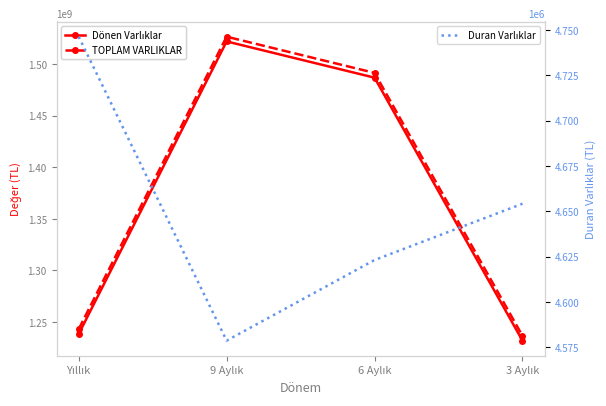

What is the difference between the maximum and minimum values in the TOPLAM VARLIKLAR series?

289846944